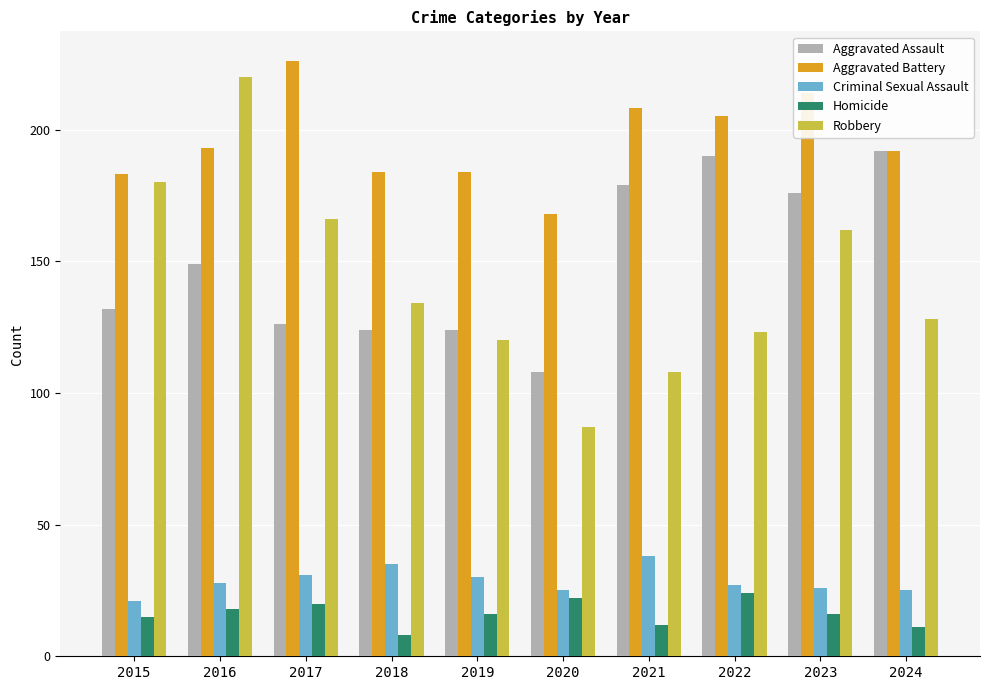

What are all the series names shown in the legend?

Aggravated Assault, Aggravated Battery, Criminal Sexual Assault, Homicide, Robbery